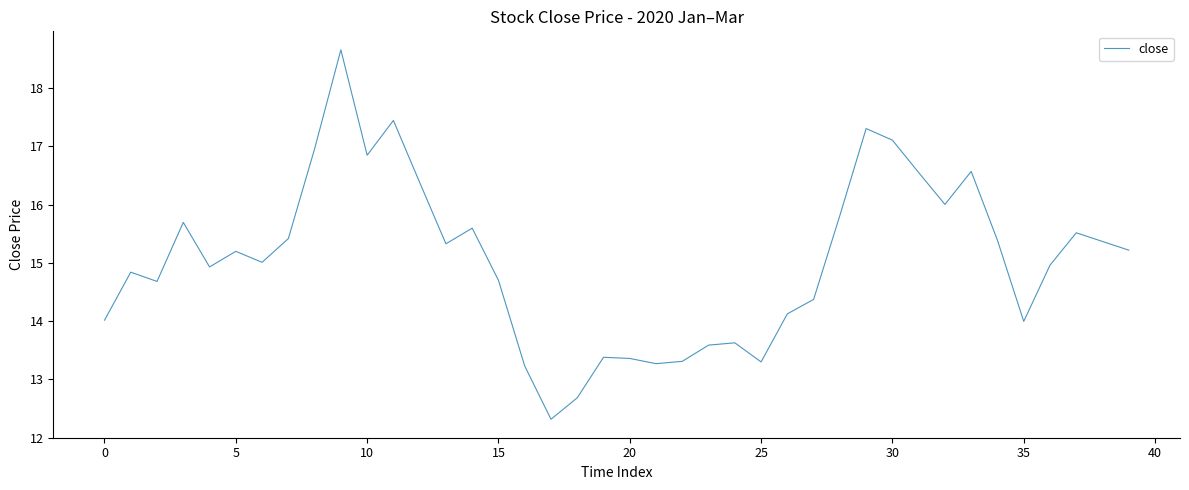

Does the chart display data point markers on the line(s)?

No